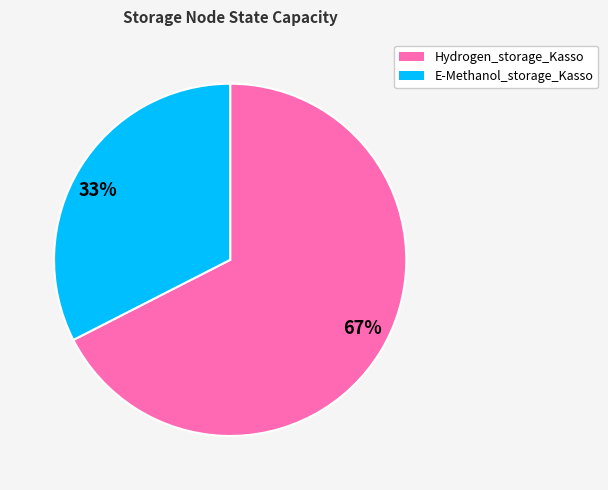

How many segments does this pie chart have?

2